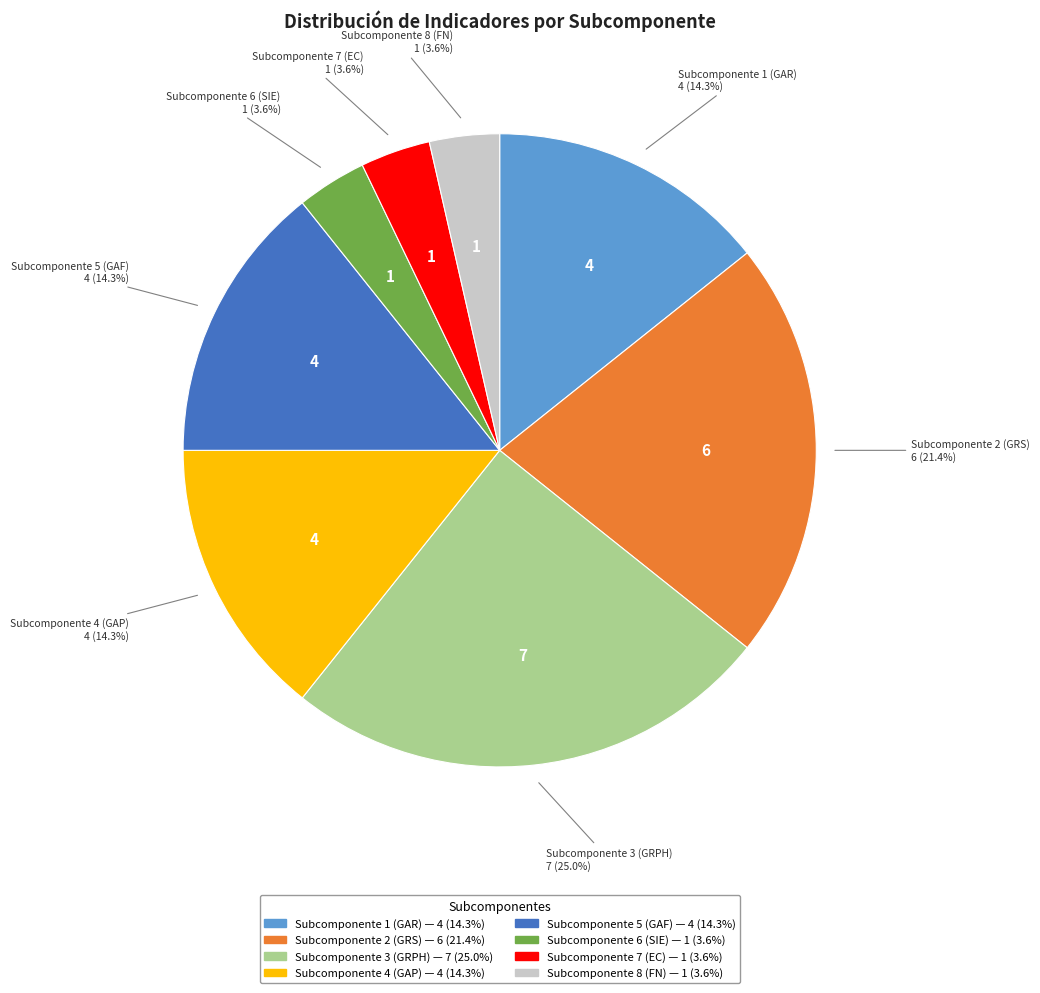

How many slices are in this pie chart?

8